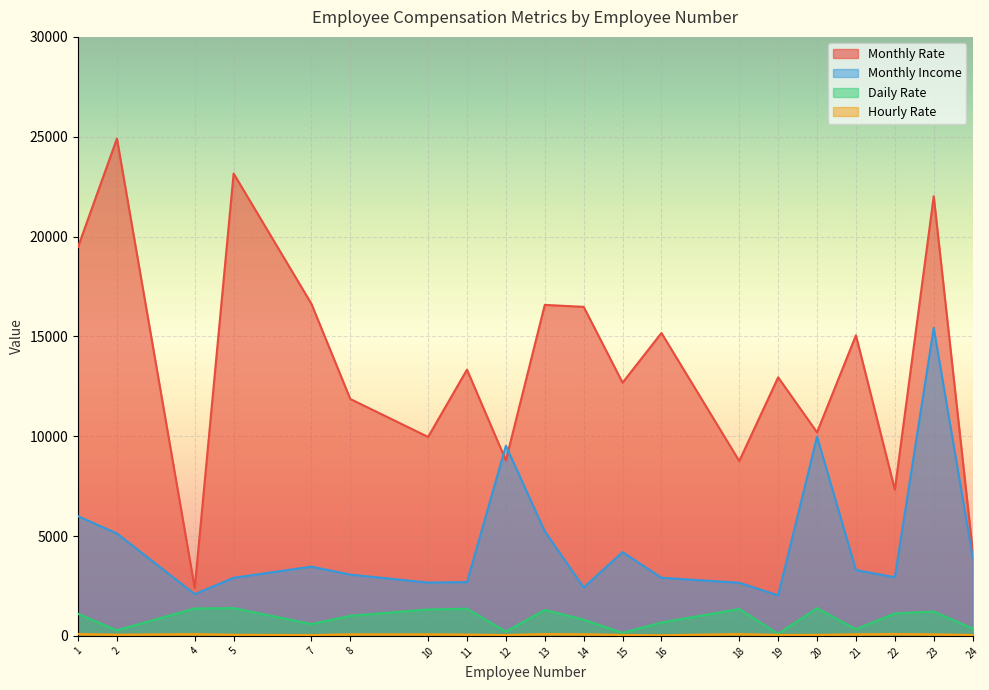

List the labels in order of Monthly Rate value, smallest first.

4, 24, 22, 18, 12, 10, 20, 8, 15, 19, 11, 21, 16, 14, 13, 7, 1, 23, 5, 2